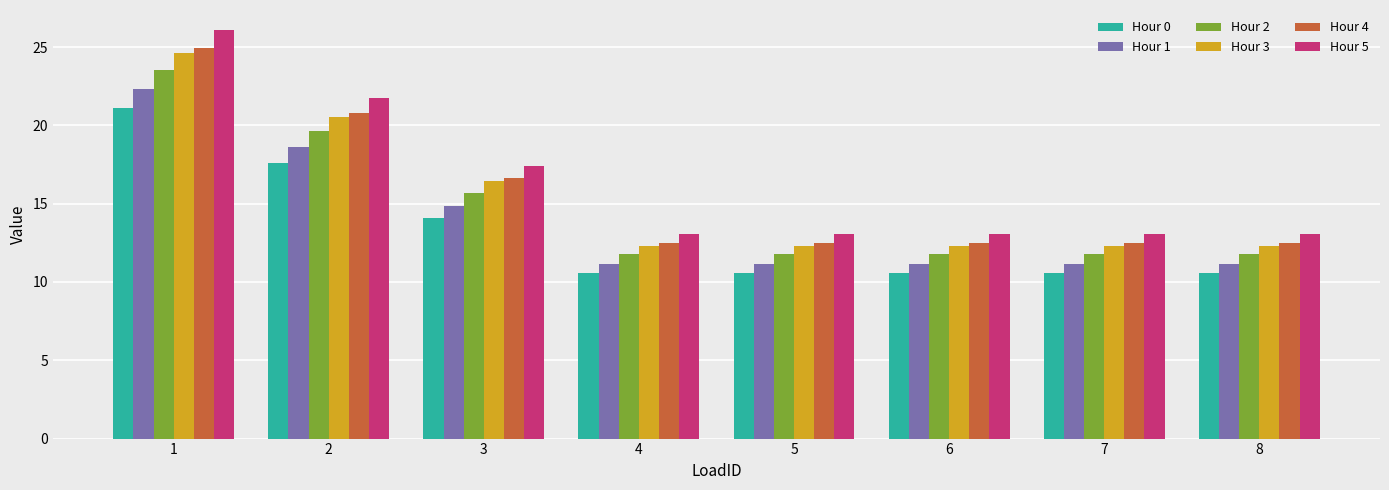

Rank the series by their maximum value, from highest to lowest.

Hour 5, Hour 4, Hour 3, Hour 2, Hour 1, Hour 0